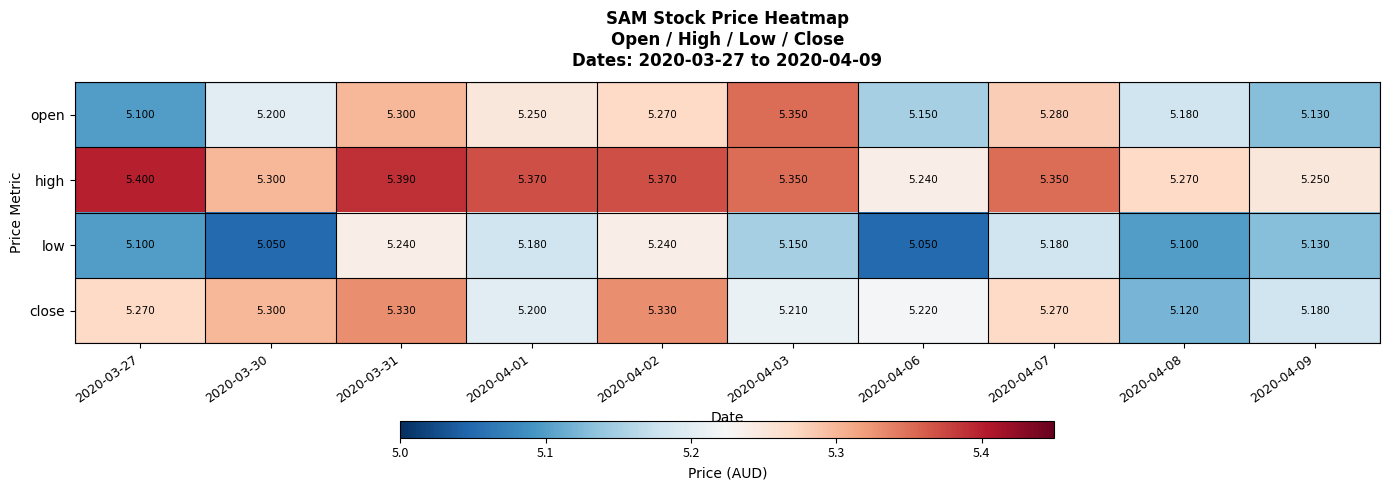

Is the value of open at 2020-03-30 greater than the value of close at 2020-04-08?

Yes